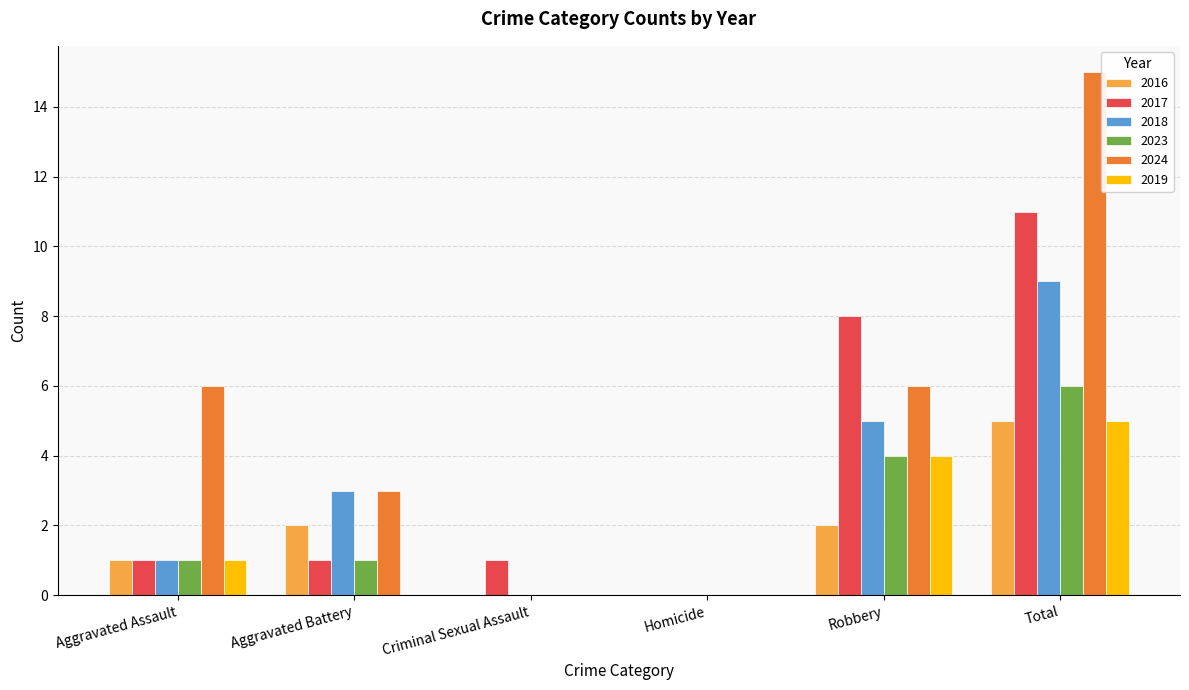

What is the total value across all series at Total?

51